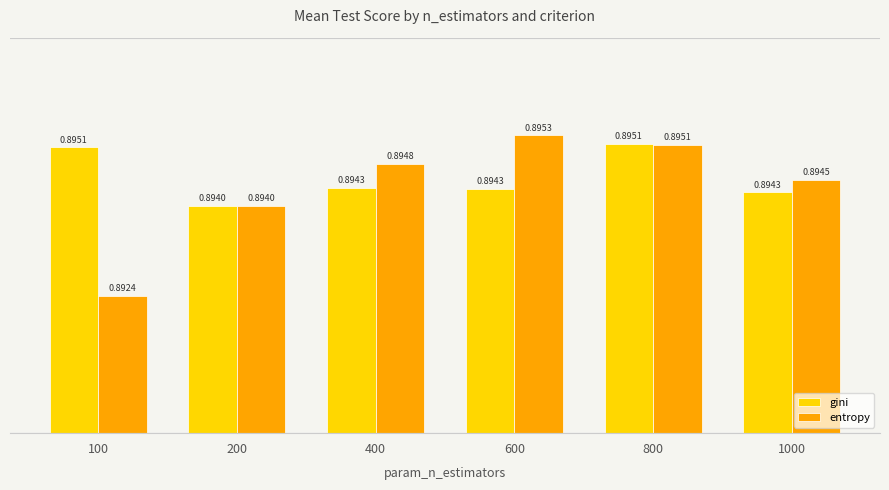

What is the sum of all entropy values?

5.4